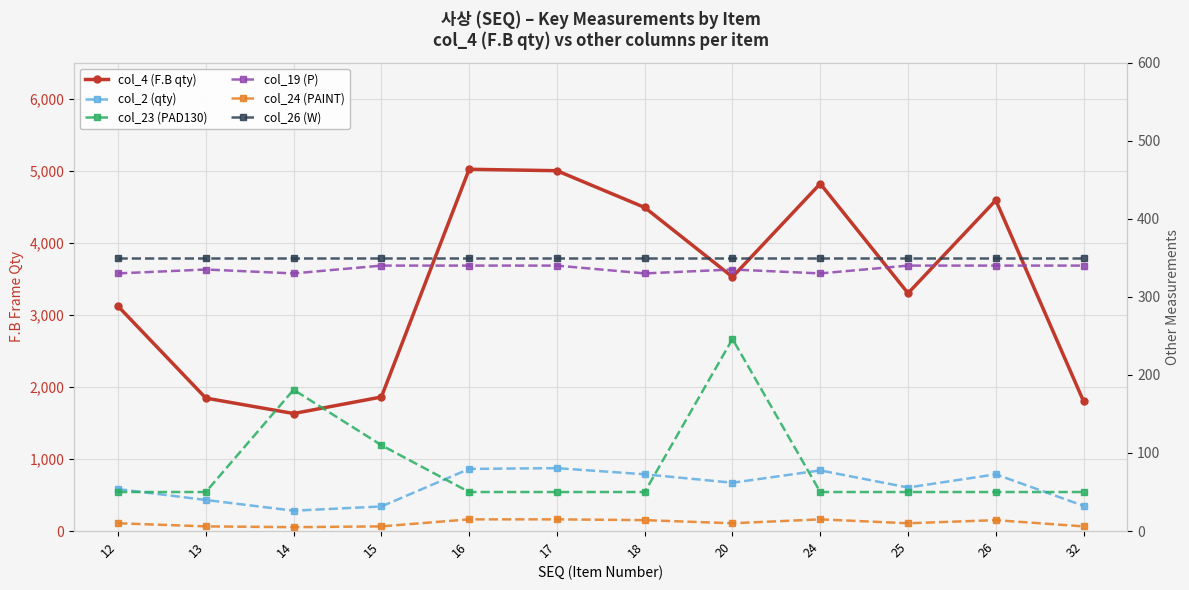

Which category has the lowest value in the col_23 (PAD130) series?

12